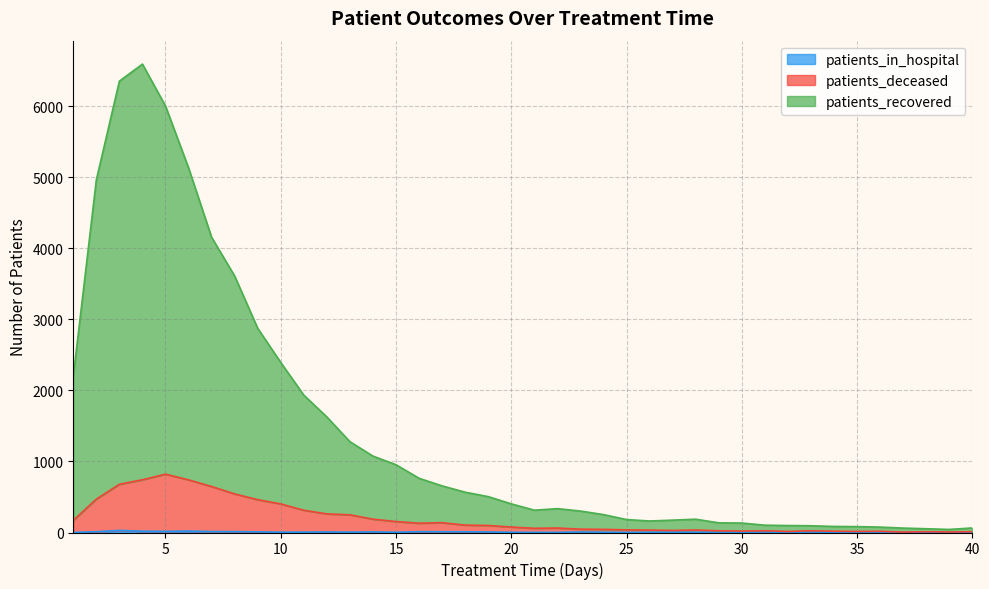

Count the number of categories in the chart.

40